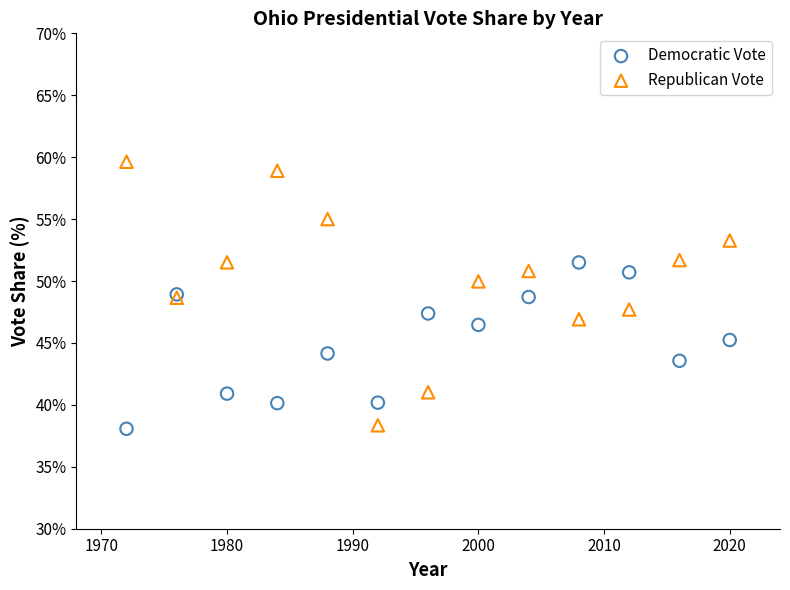

What are all the series names shown in the legend?

Democratic Vote, Republican Vote